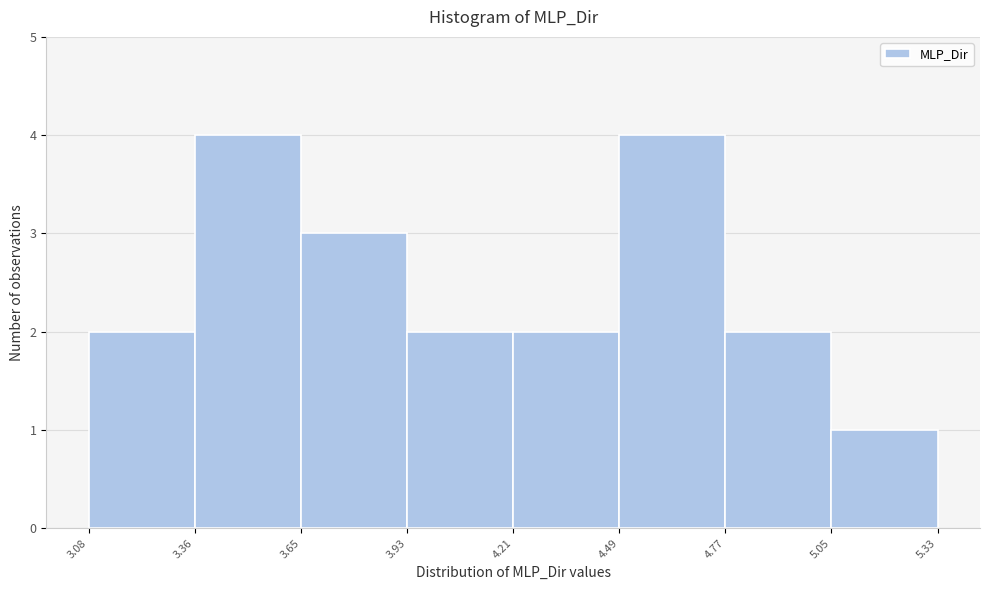

Reading left to right, transcribe this chart: for each bar, give the range it covers on the x-axis and its height. The values are not printed on the chart, so give them approximately, as read against the axis.

3.08 to 3.36: 2
3.36 to 3.65: 4
3.65 to 3.93: 3
3.93 to 4.21: 2
4.21 to 4.49: 2
4.49 to 4.77: 4
4.77 to 5.05: 2
5.05 to 5.33: 1